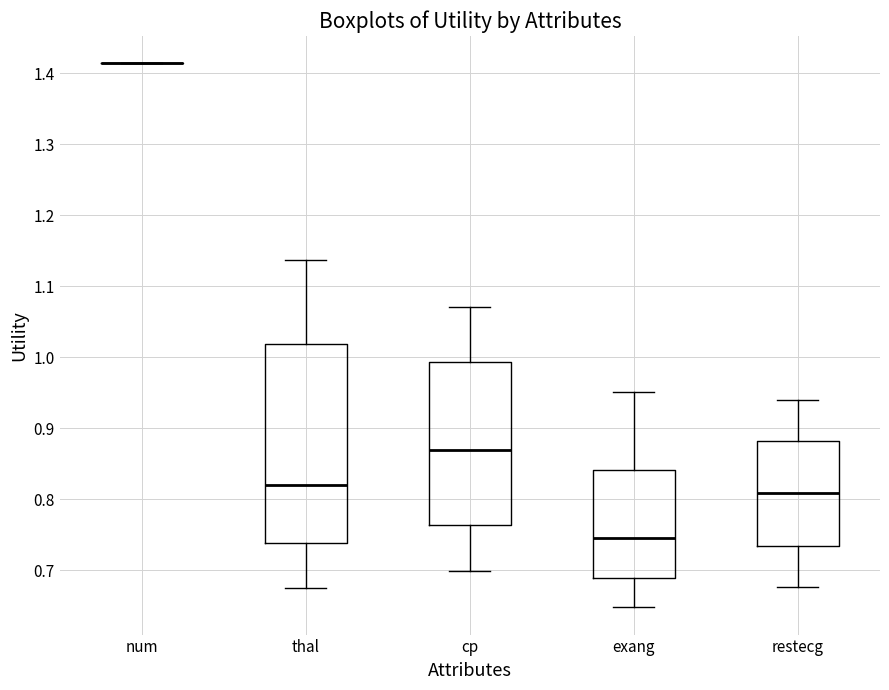

Comparing the boxes themselves (not the whiskers), which one is the tallest?

thal